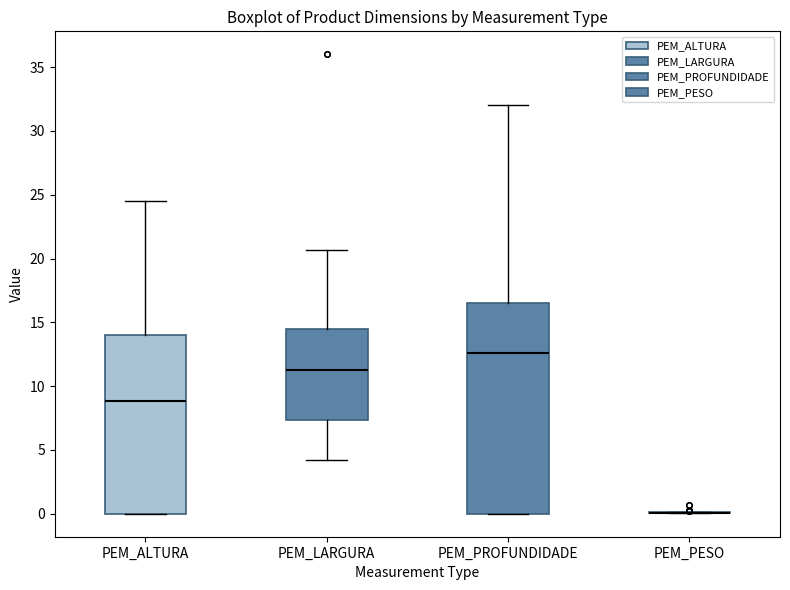

Where is the upper edge of the box for PEM_LARGURA on the y-axis? The values are not printed on the chart, so give them approximately, as read against the axis.

14.5